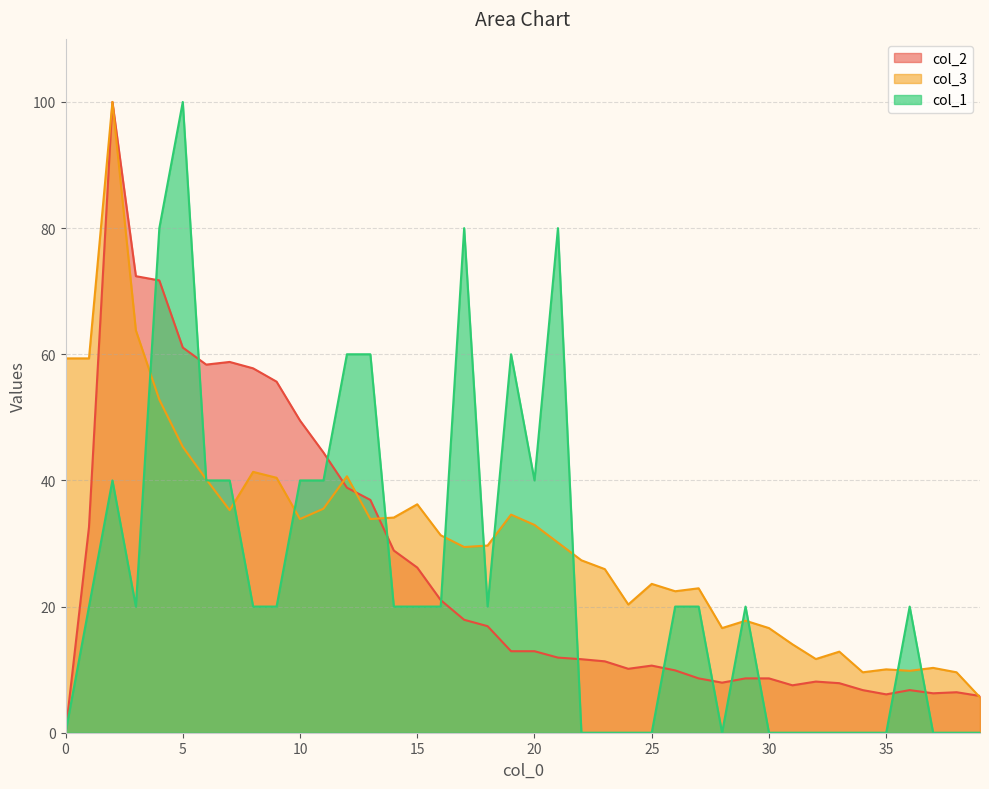

Reading left to right, list all the values displayed in this chart.

col_1: 0.0	20.0	40.0	20.0	80.0	100.0	40.0	40.0	20.0	20.0	40.0	40.0	60.0	60.0	20.0	20.0	20.0	80.0	20.0	60.0	40.0	80.0	0.0	0.0	0.0	0.0	20.0	20.0	0.0	20.0	0.0	0.0	0.0	0.0	0.0	0.0	20.0	0.0	0.0	0.0
col_3: 59.3	59.3	100.0	63.8	52.8	45.3	40.2	35.3	41.4	40.4	33.9	35.5	40.7	33.9	34.1	36.2	31.3	29.4	29.7	34.6	32.9	30.1	27.3	25.9	20.3	23.6	22.4	22.9	16.6	17.8	16.6	14.0	11.7	12.9	9.6	10.0	9.8	10.3	9.6	5.6
col_2: 0.0	32.6	100.0	72.4	71.7	61.1	58.4	58.8	57.8	55.7	49.5	44.4	38.9	36.9	28.9	26.2	21.0	17.9	16.9	12.9	12.9	11.9	11.7	11.3	10.1	10.6	9.9	8.6	7.9	8.6	8.6	7.5	8.1	7.9	6.8	6.1	6.8	6.2	6.4	5.8